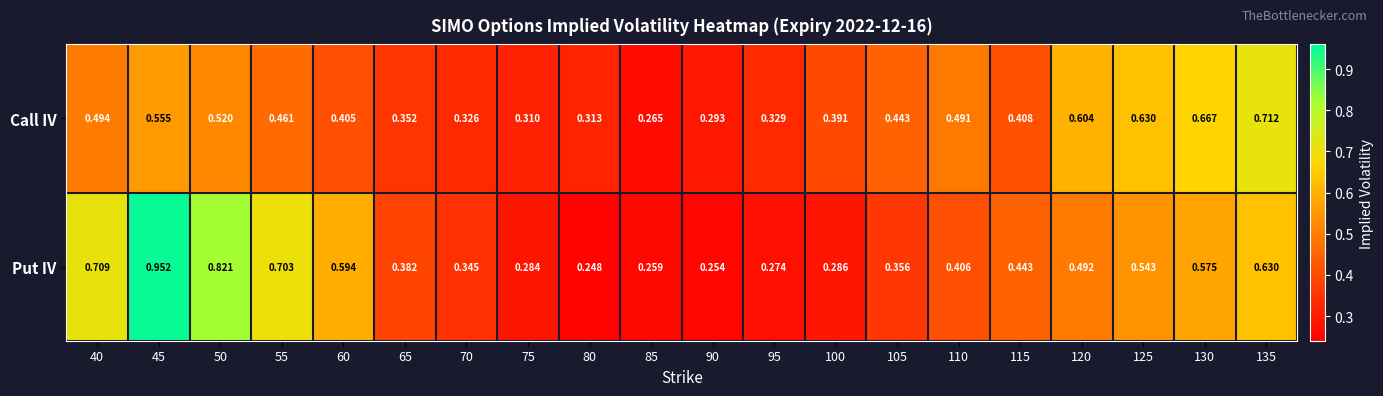

Which series has the largest total across all categories?

Put IV